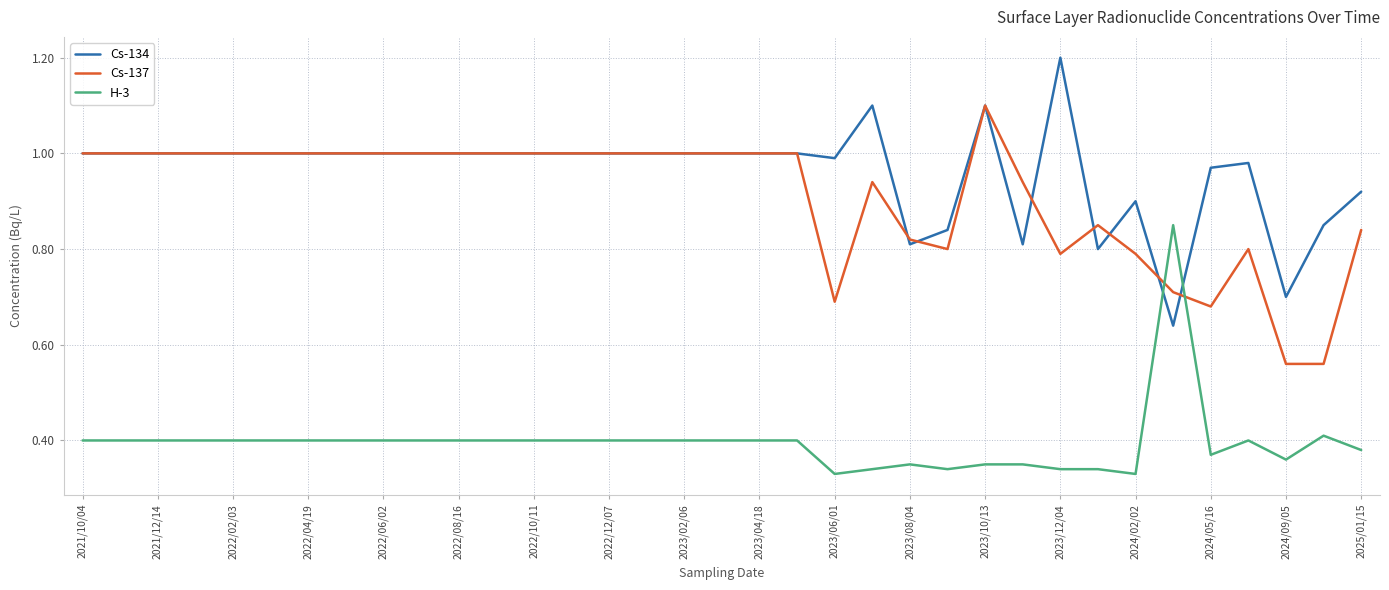

Which series has the largest total across all categories?

Cs-134